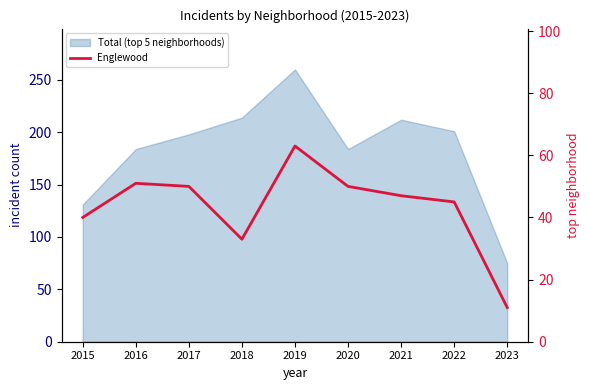

What is the average value?

43